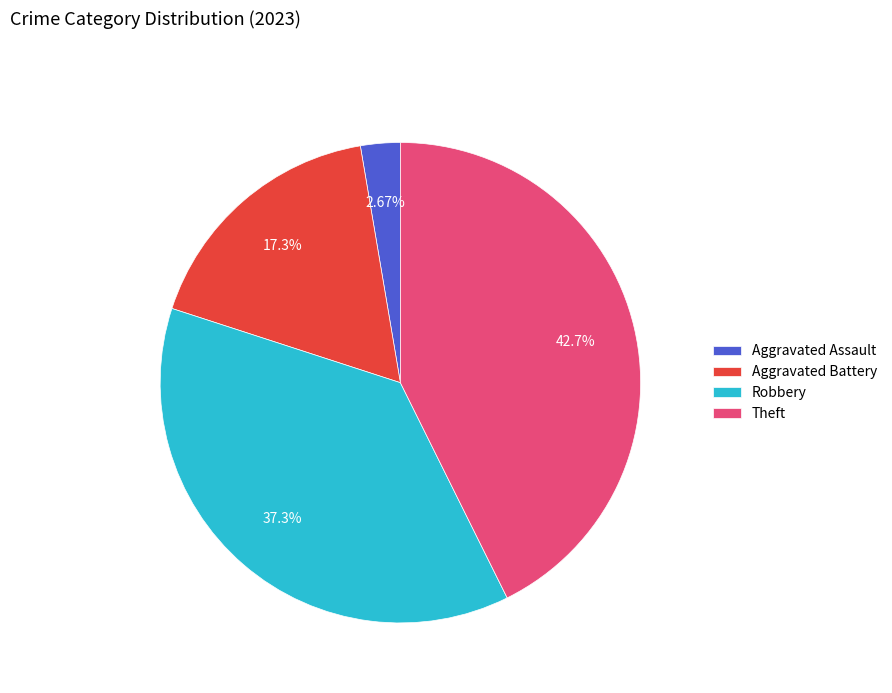

Is there a majority slice in this chart?

No